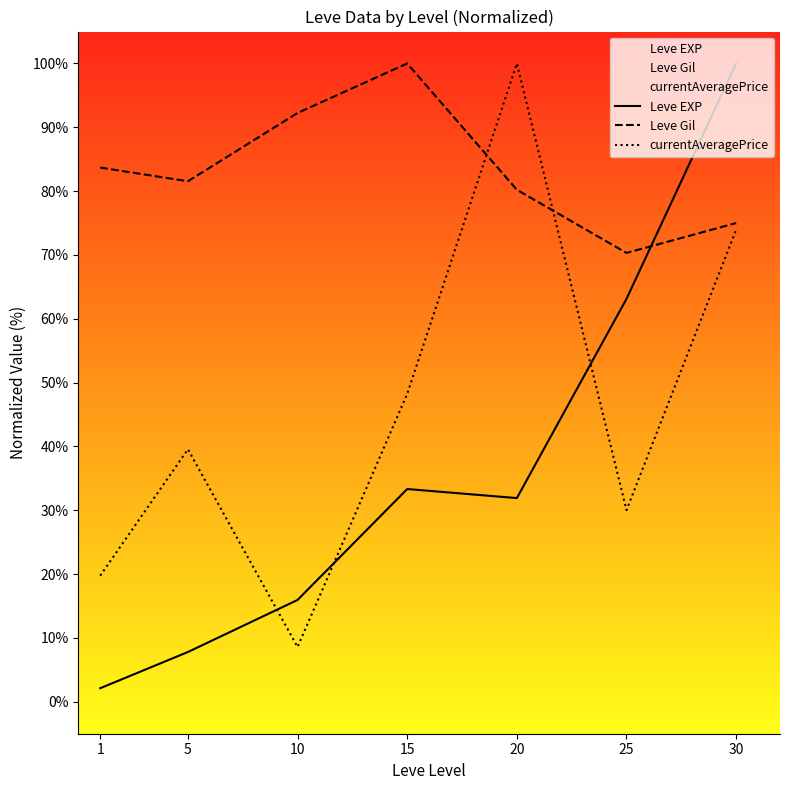

Which series ends up on top after the final intersection of currentAveragePrice and Leve EXP?

Leve EXP